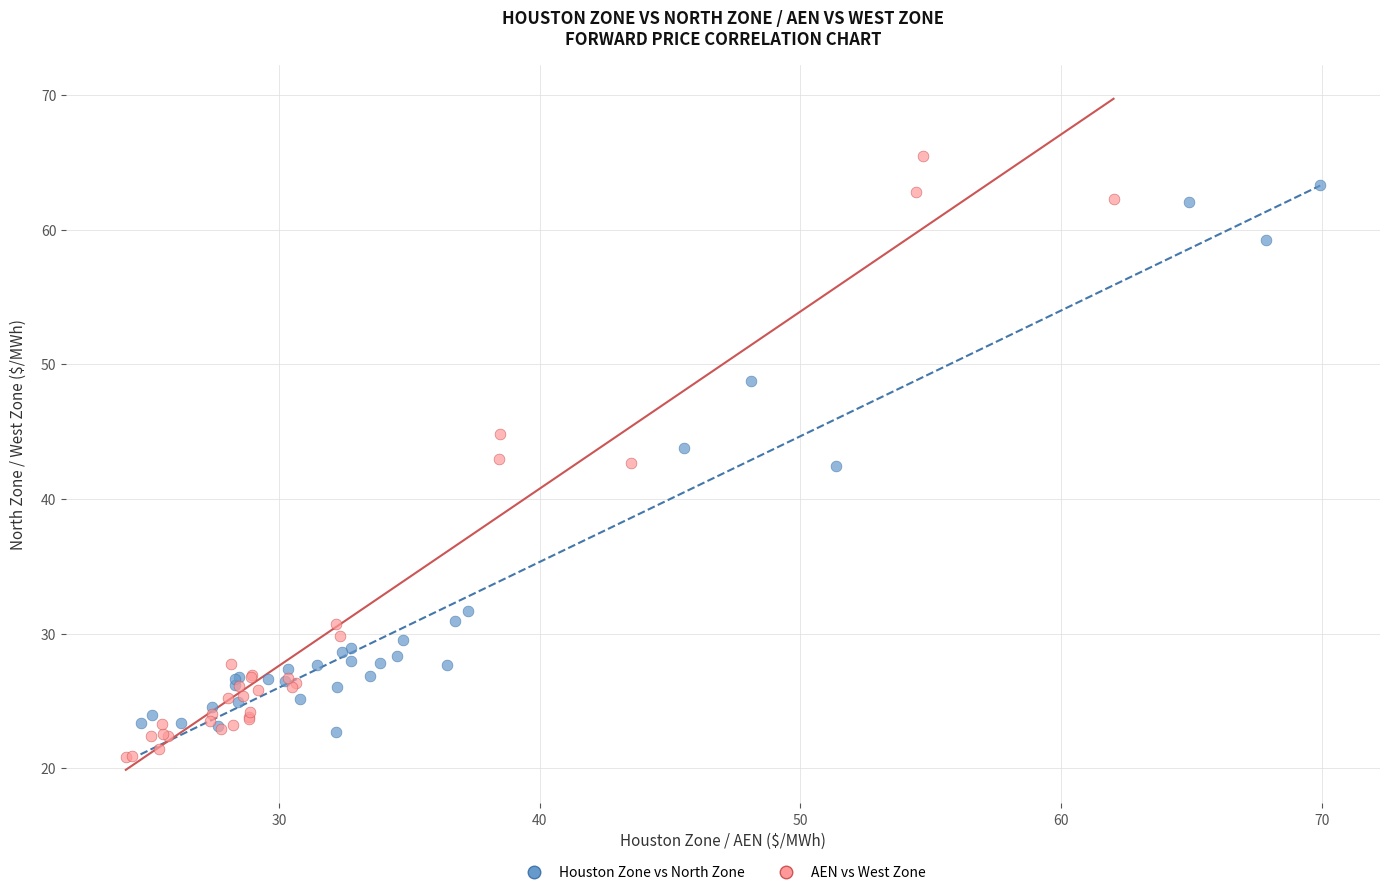

Which series has the largest Y range (max minus min)?

AEN vs West Zone